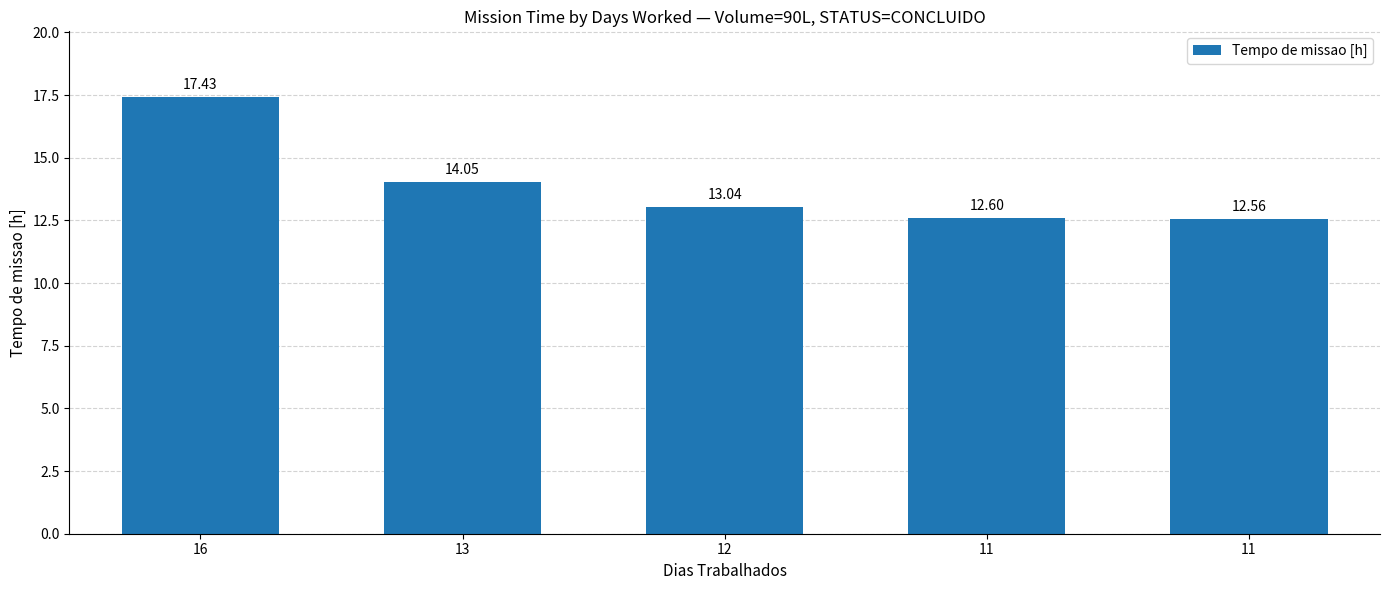

What is the value of the 5th bar from the left?

12.6